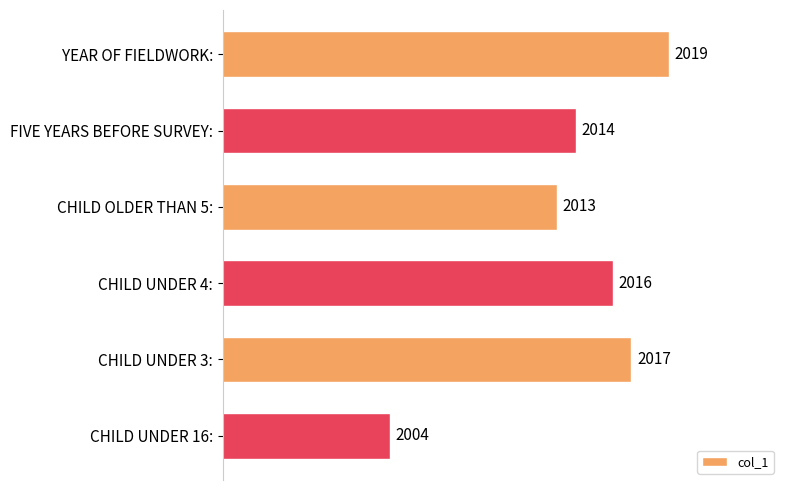

The chart shows a value of 2017 at CHILD UNDER 3:. True or false?

True